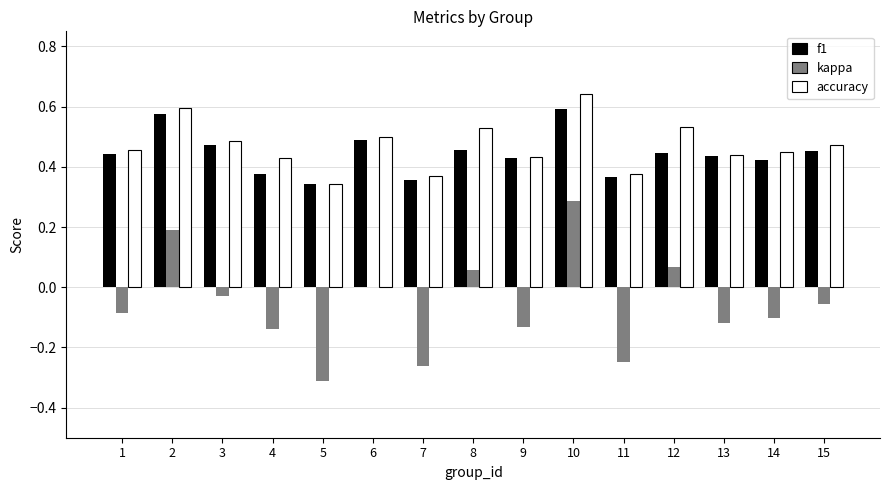

True or false: kappa has a value of 0.0 at 6.

True